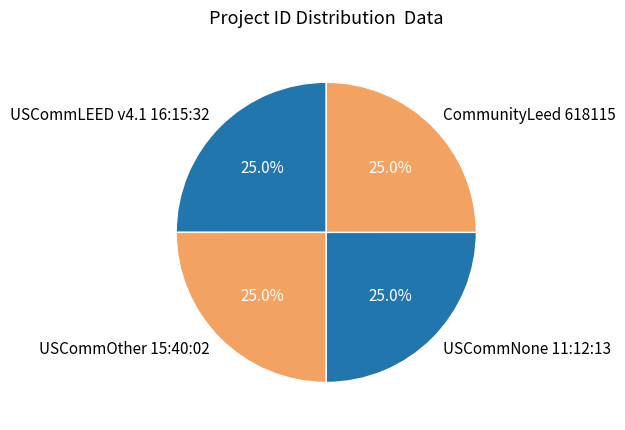

How much of the chart is everything except USCommOther 15:40:02?

75.0%